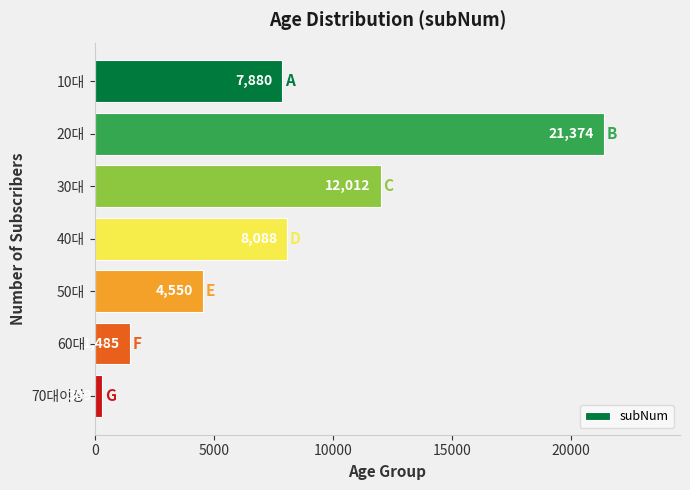

Rank the categories by value from lowest to highest.

70대이상, 60대, 50대, 10대, 40대, 30대, 20대